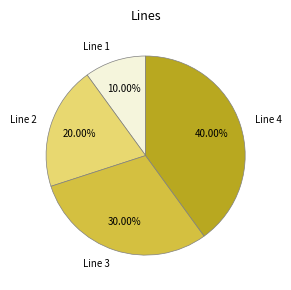

What is the largest slice in the pie chart?

Line 4